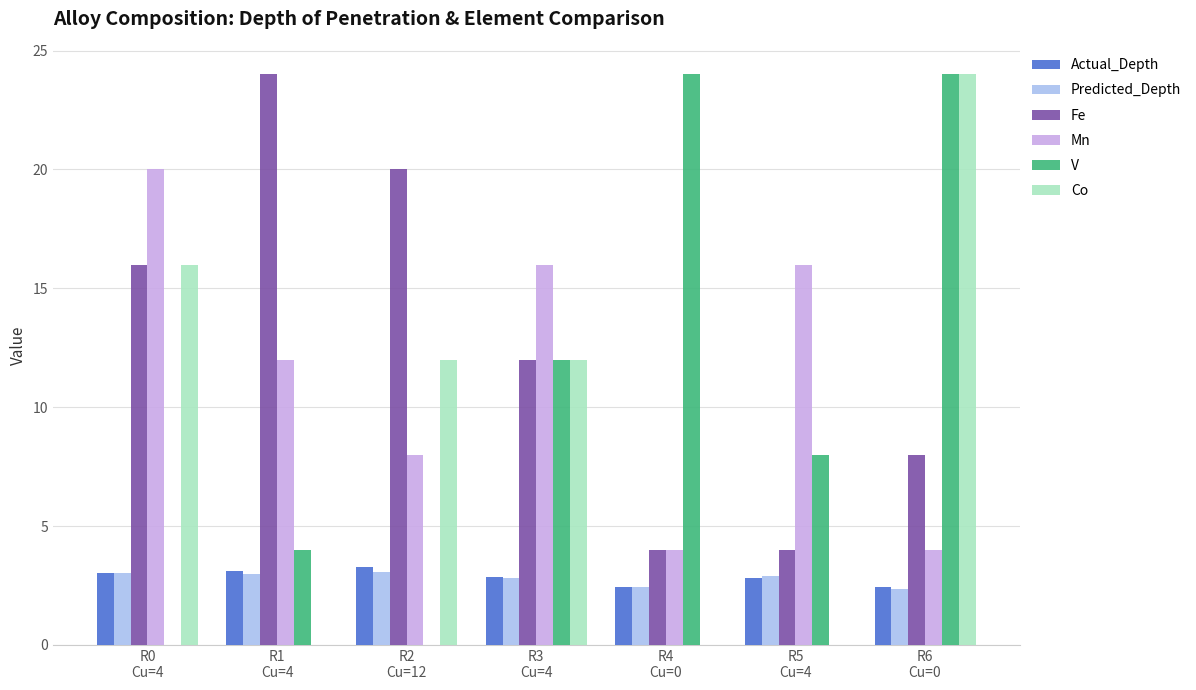

What is the difference between the Predicted_Depth values at R3
Cu=4 and R0
Cu=4?

0.2